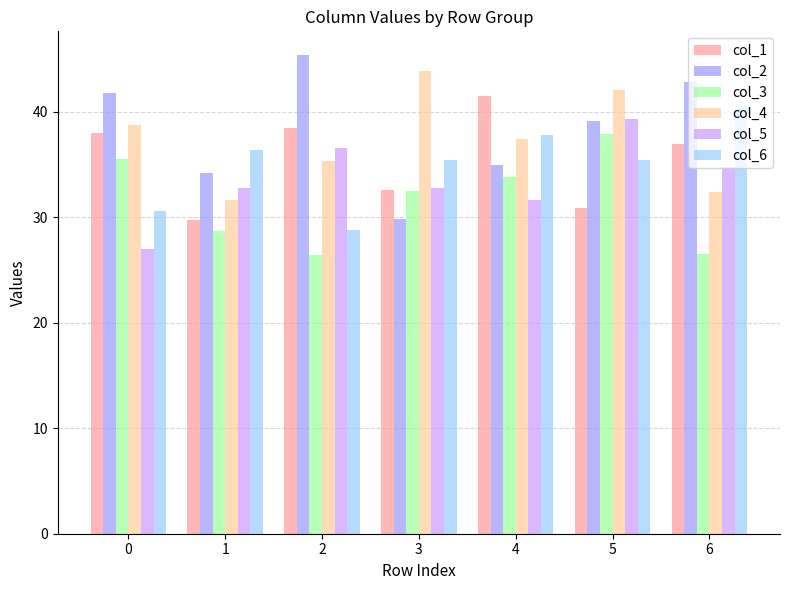

Which series changed the most between 1 and 3?

col_4